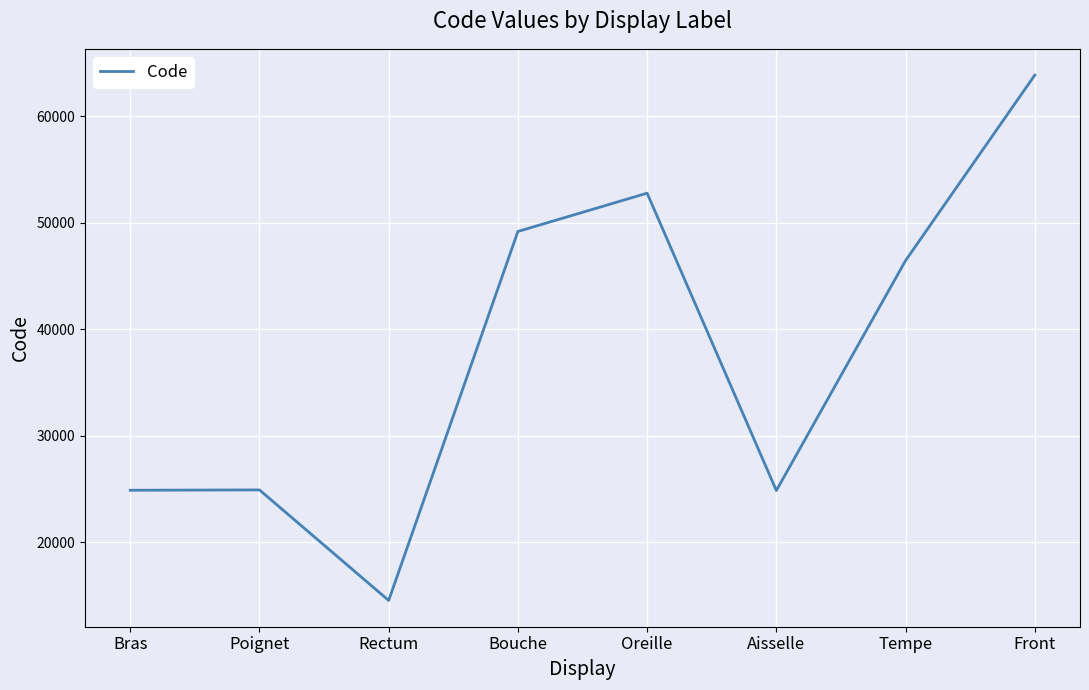

Is this an area chart (filled region under the line)?

No